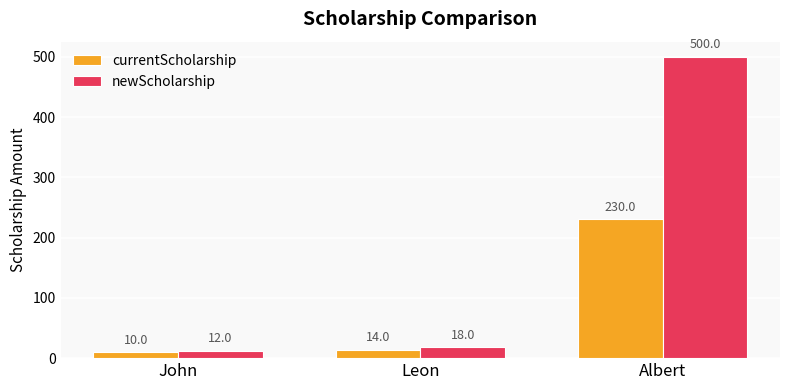

Which series has the largest range (max minus min)?

newScholarship